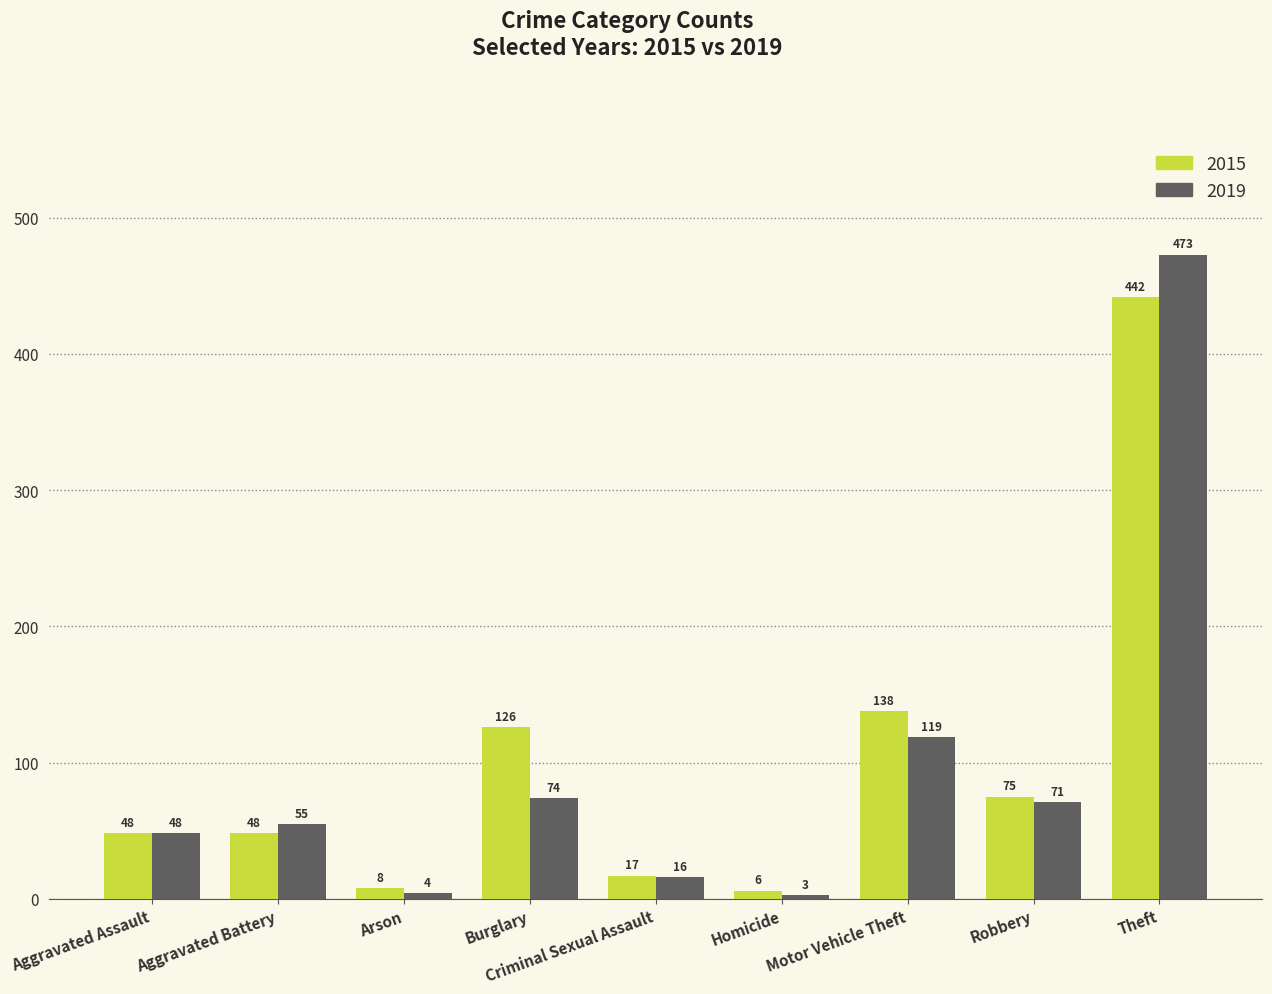

Reading left to right, what are all the values shown in this chart?

2015: Aggravated Assault=48	Aggravated Battery=48	Arson=8	Burglary=126	Criminal Sexual Assault=17	Homicide=6	Motor Vehicle Theft=138	Robbery=75	Theft=442
2019: Aggravated Assault=48	Aggravated Battery=55	Arson=4	Burglary=74	Criminal Sexual Assault=16	Homicide=3	Motor Vehicle Theft=119	Robbery=71	Theft=473